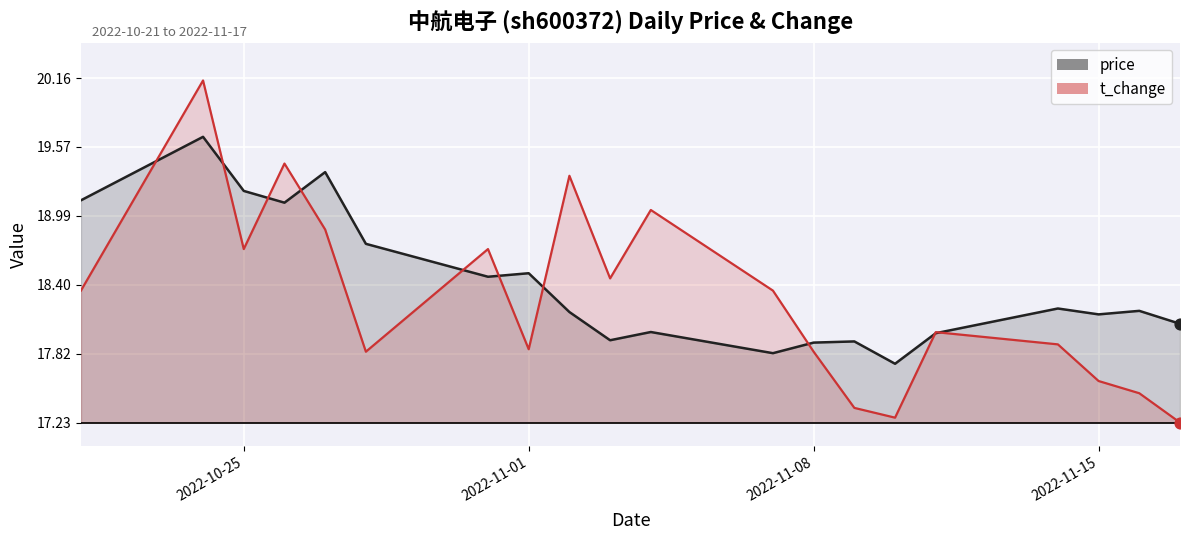

At how many categories does at least one series exceed 20?

1